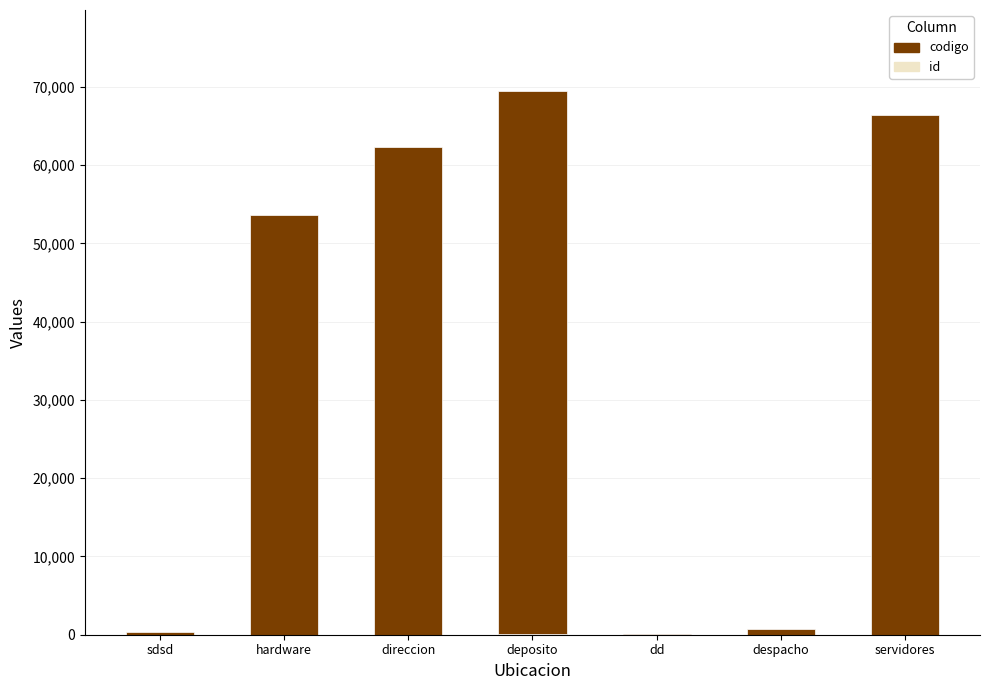

At which label does codigo first exceed 53554?

direccion